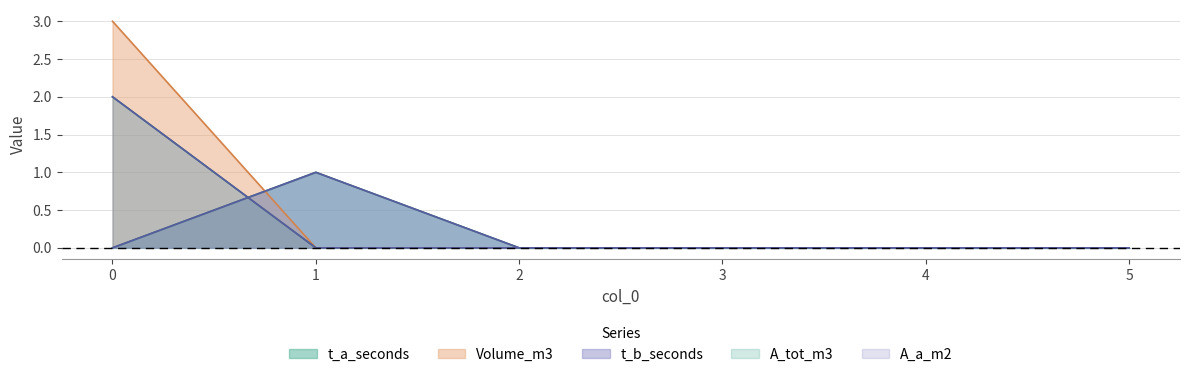

Rank the series by their maximum value, from highest to lowest.

Volume_m3, A_tot_m3, A_a_m2, t_a_seconds, t_b_seconds